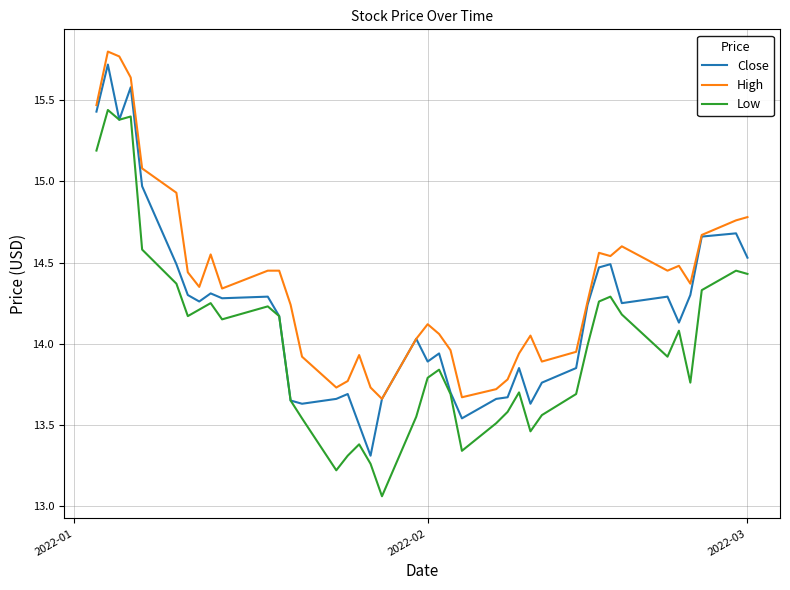

List the series in order of their overall mean, lowest first.

Low, Close, High